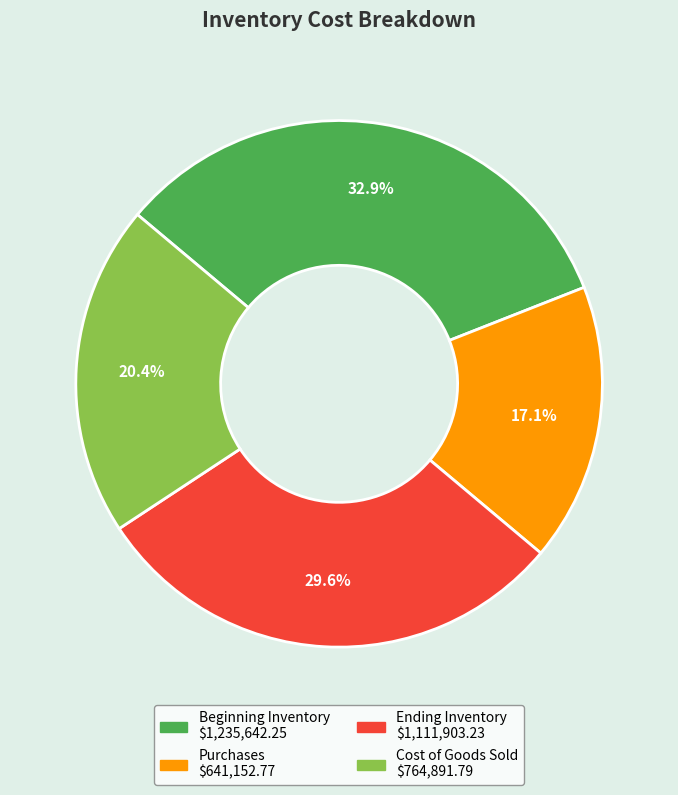

Which has a higher value, Beginning Inventory or Purchases?

Beginning Inventory